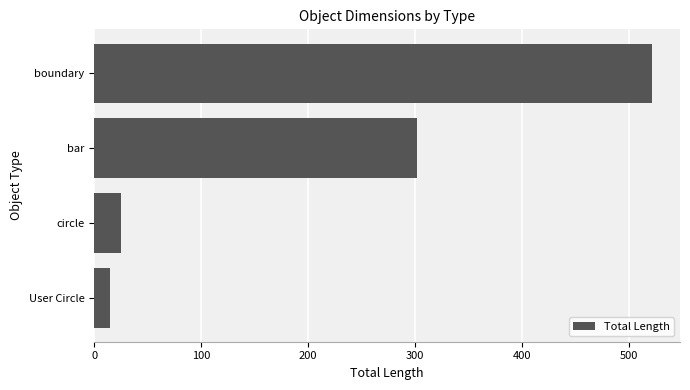

What is the sum of all values?

864.1